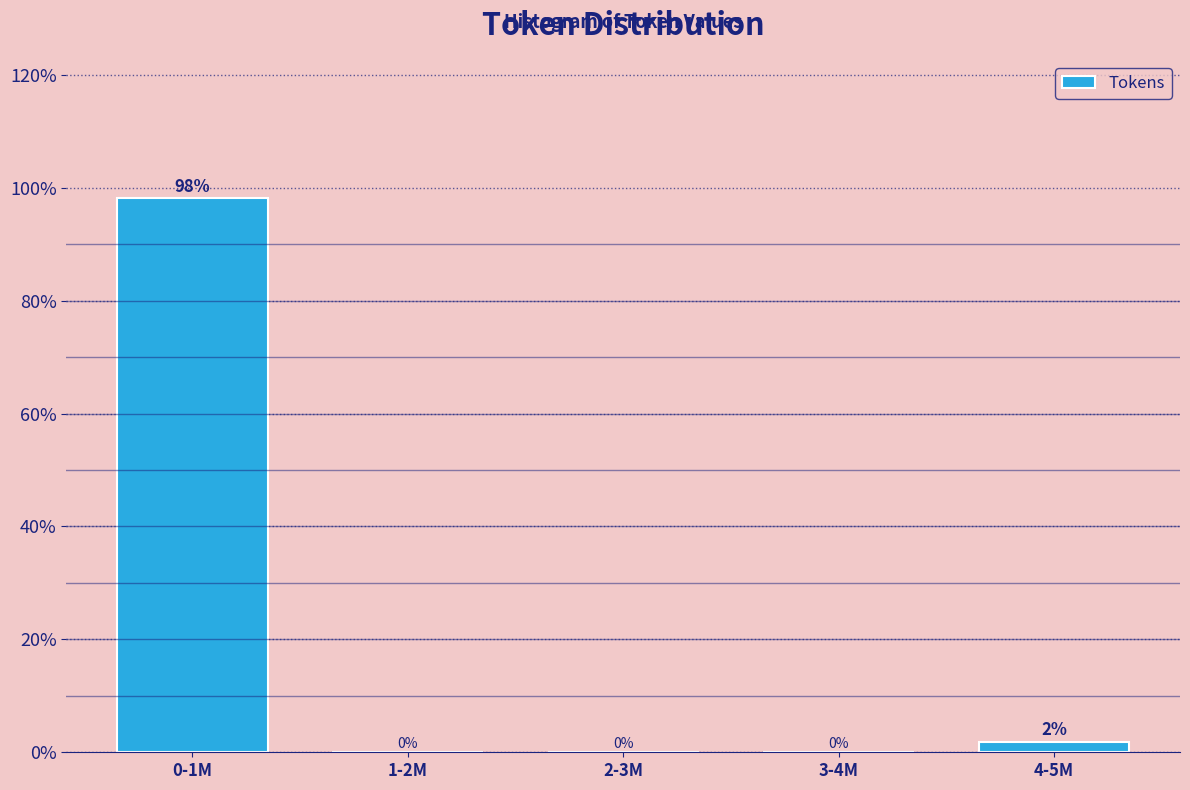

The value at 3-4M is 0.0. True or false?

True